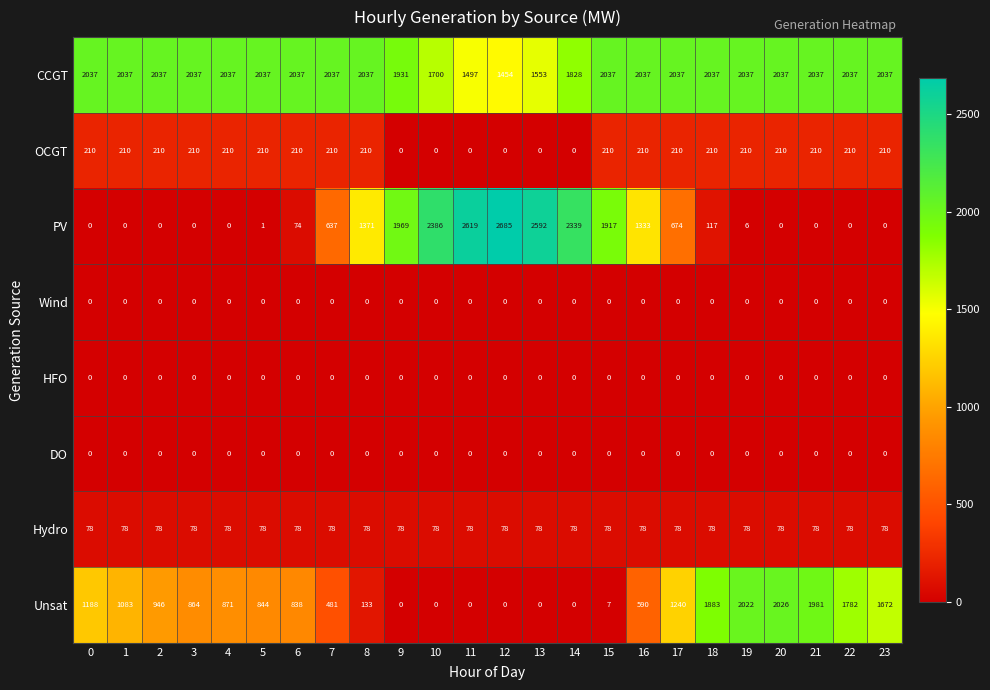

Where is PV nearest to the value 1342?

16